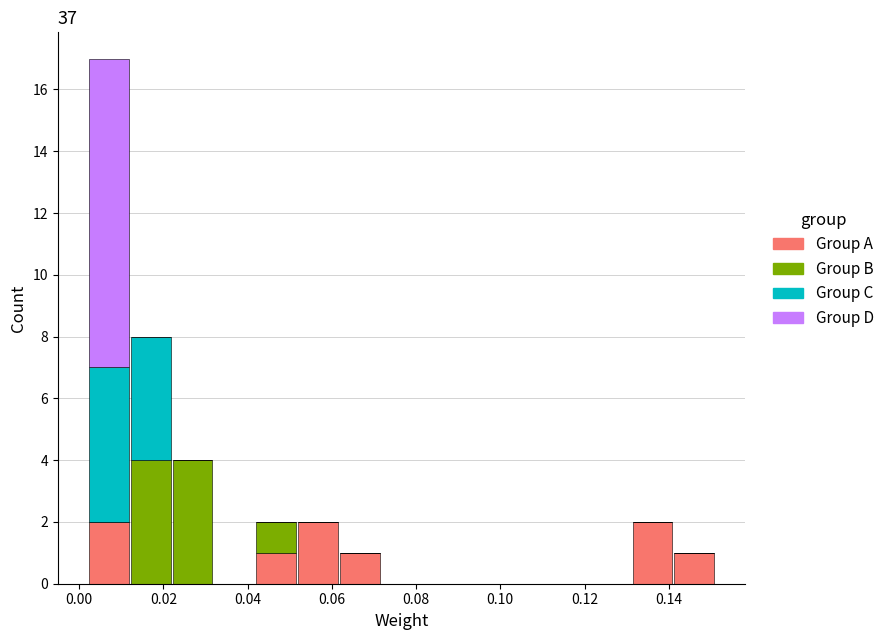

What is the total height of the stacked bar covering 0.052 to 0.062 on the x-axis? Neither the bar edges nor the heights are printed on the chart, so give them approximately, as read against the axes.

2